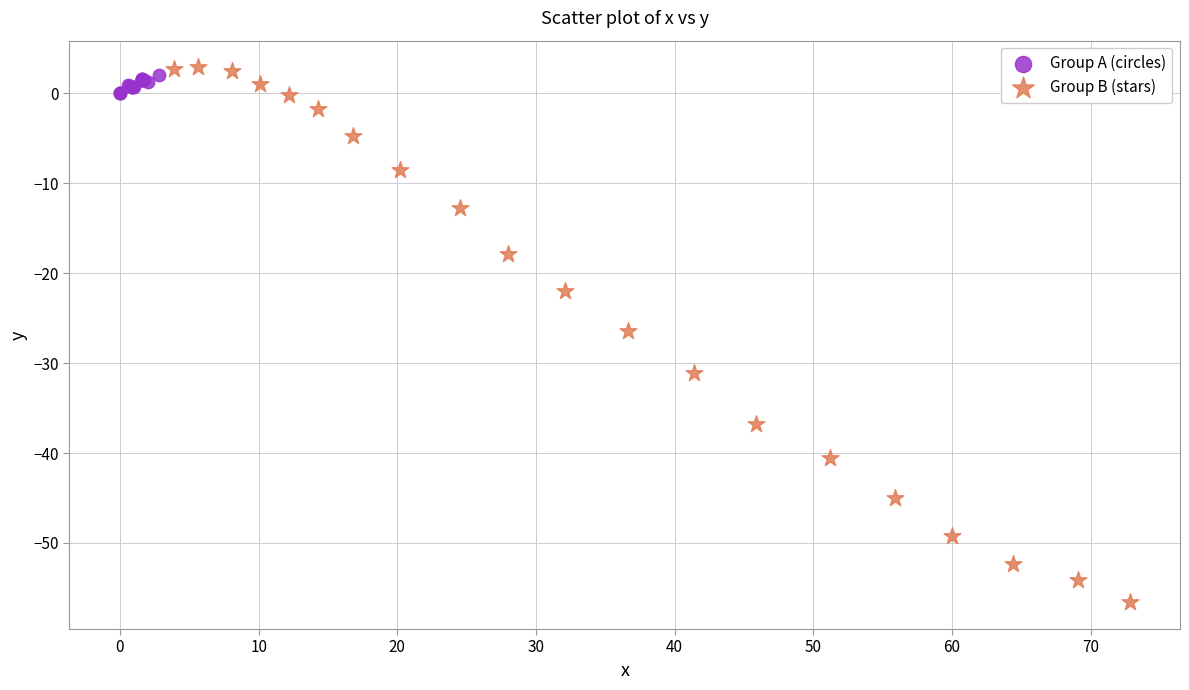

Which series reaches the minimum Y coordinate?

Group B (stars)